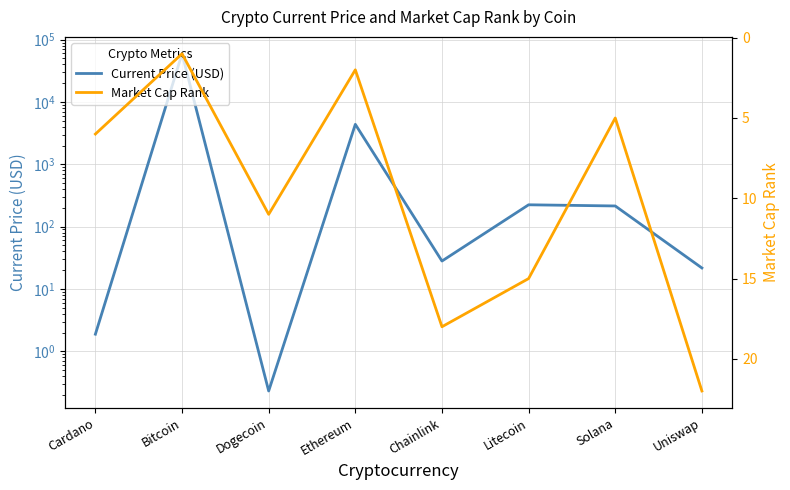

What is the value of the Current Price (USD) point at the 4th from the left?

4380.1